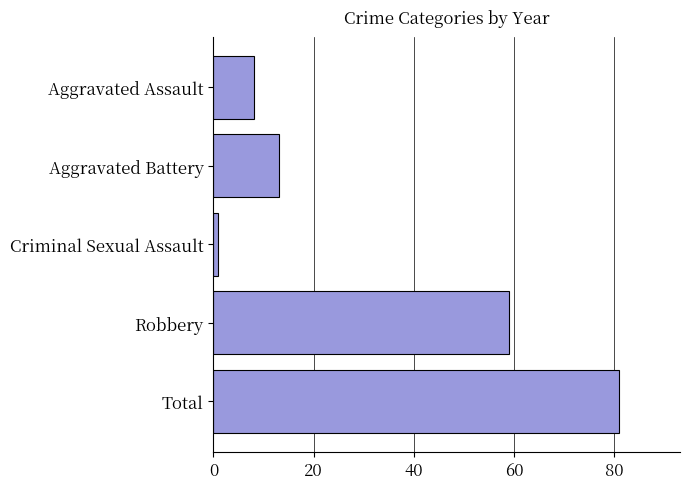

What is the approximate value at Total, to the nearest 5?

80